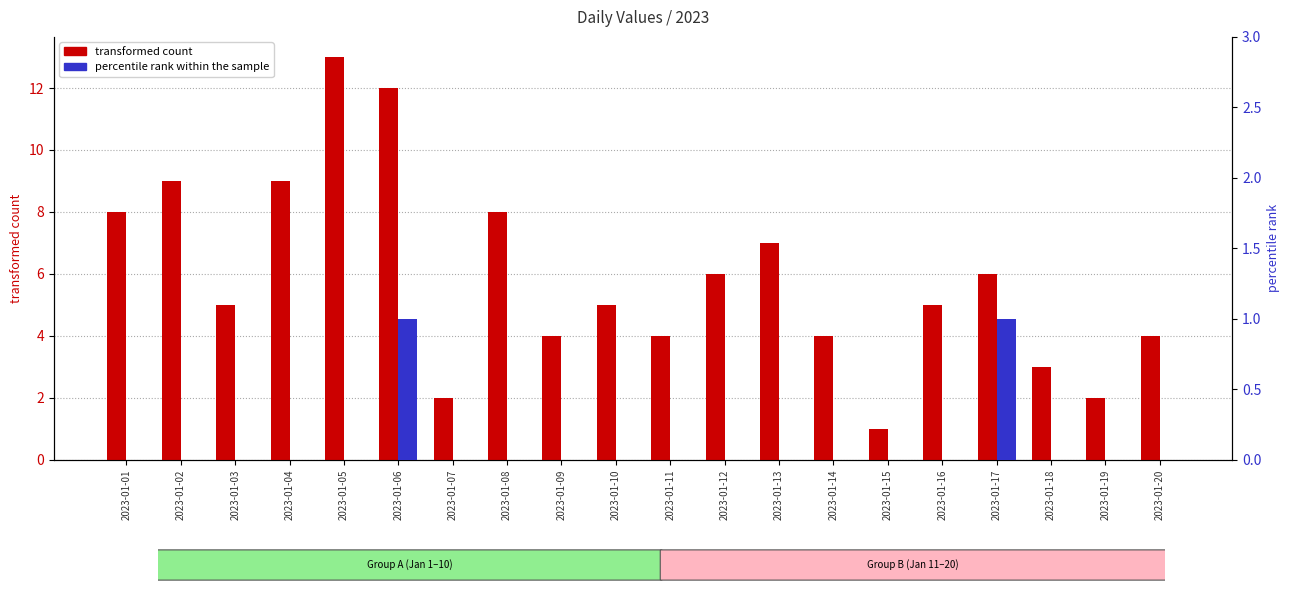

List the series in order of their overall mean, highest first.

transformed count, percentile rank within the sample